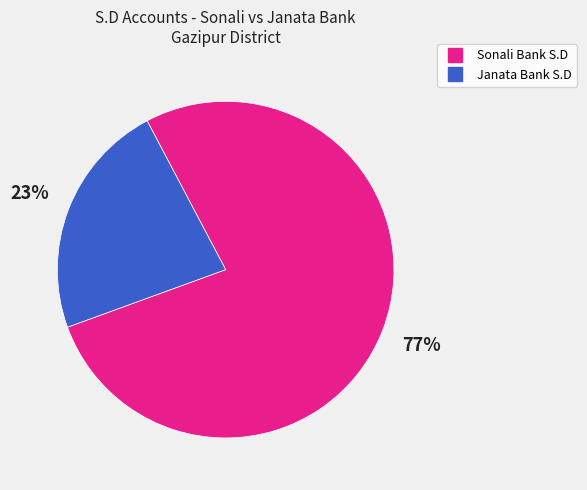

To the nearest percent, what is the average slice percentage?

50%